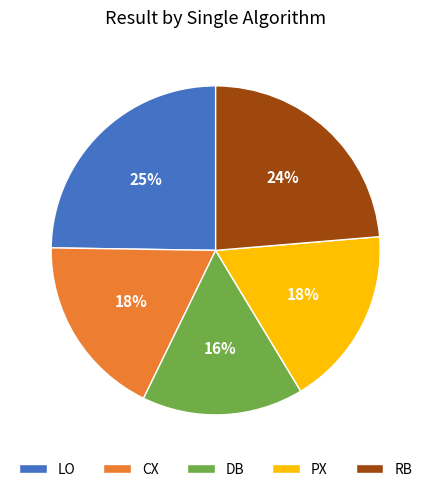

What is the largest slice in the pie chart?

LO